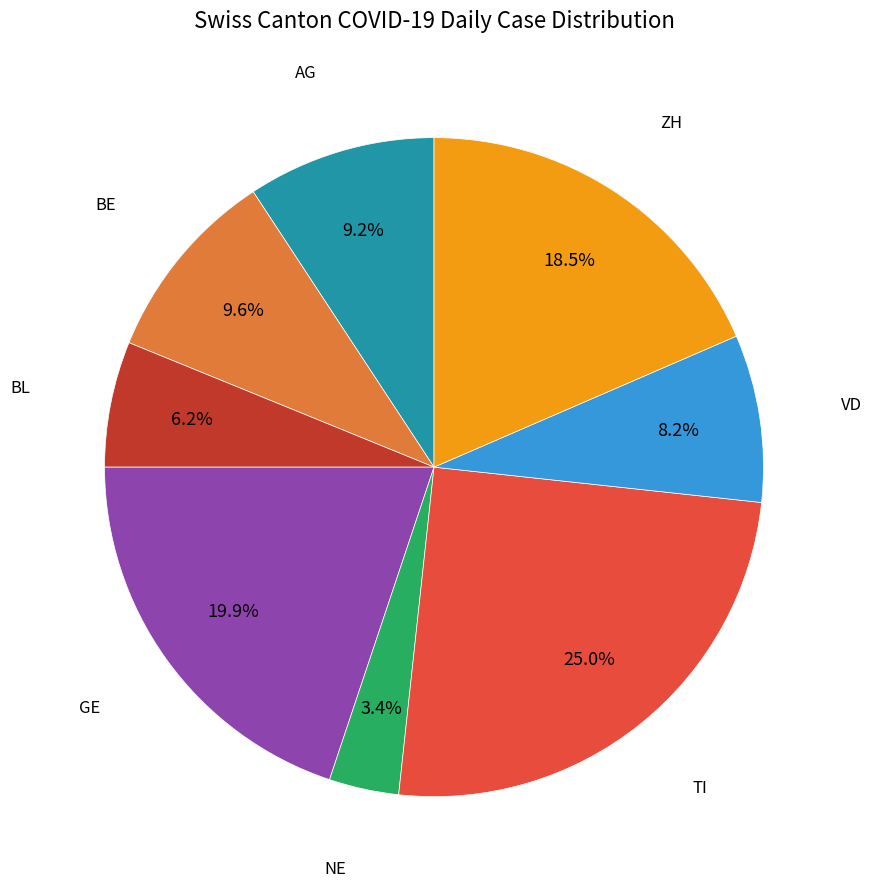

How many slices are in this pie chart?

8